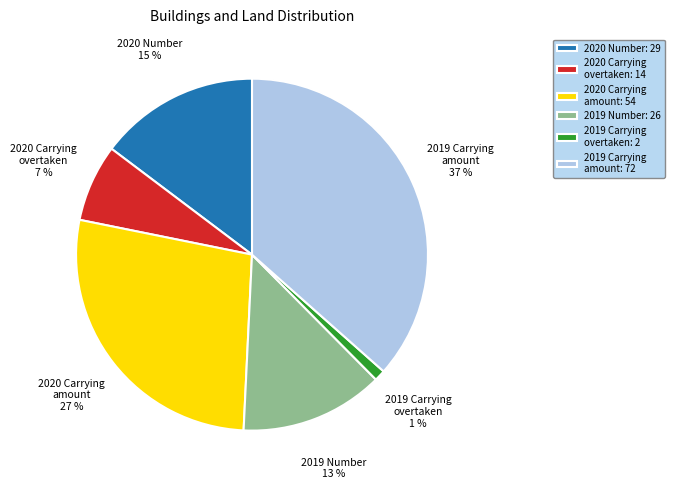

To the nearest percent, what is the difference between the largest and smallest slice percentages?

36%